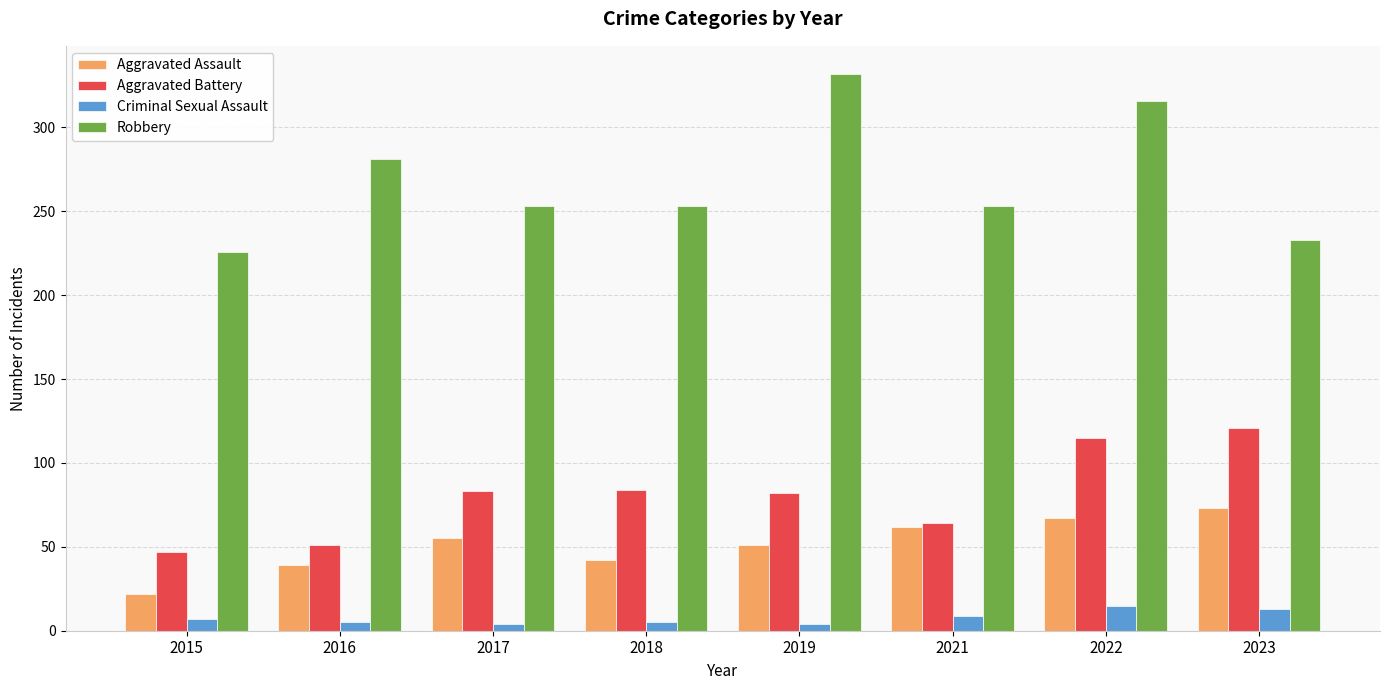

Which category has the highest value in the Robbery series?

2019